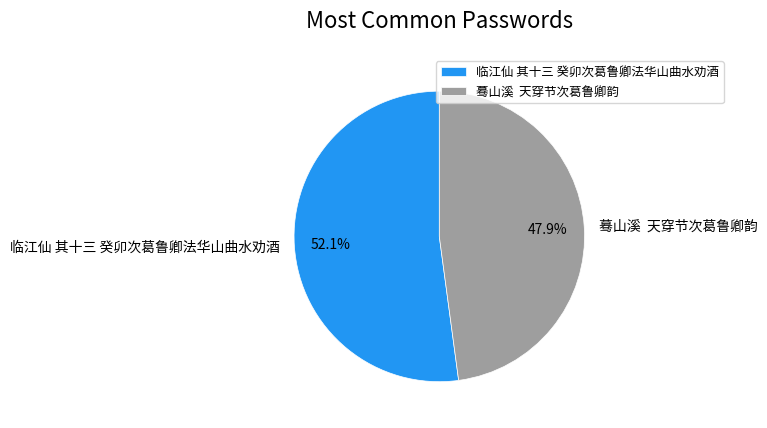

Which slice is the largest?

临江仙 其十三 癸卯次葛鲁卿法华山曲水劝酒